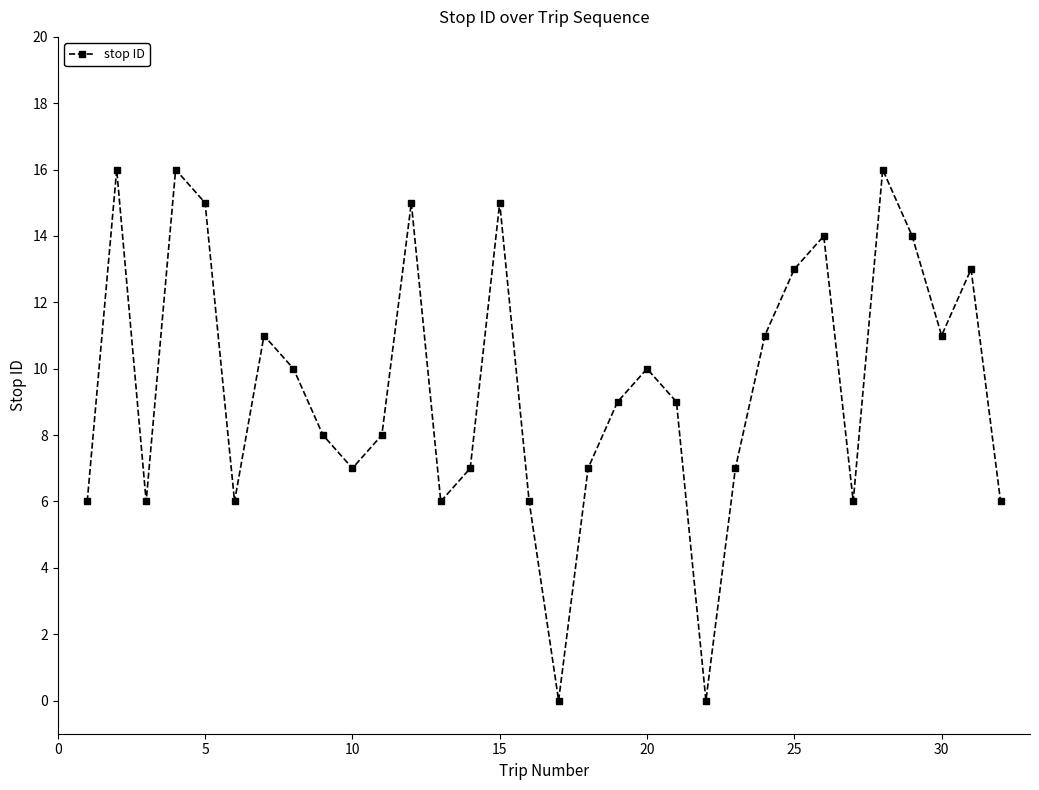

How many points are lower than both their immediate neighbors (excluding endpoints)?

8